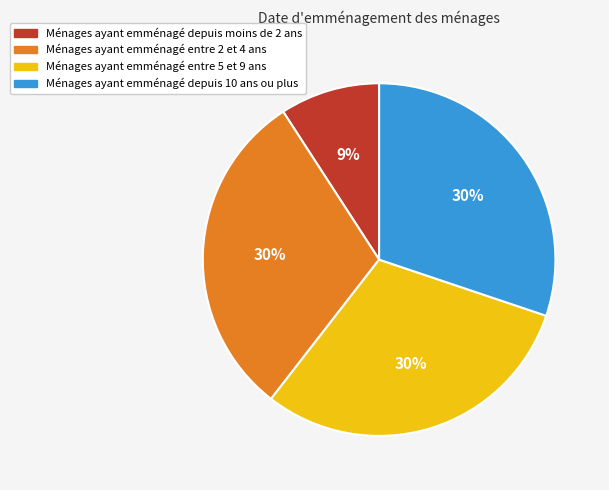

To the nearest percent, what percentage of the pie is Ménages ayant emménagé depuis moins de 2 ans?

9%